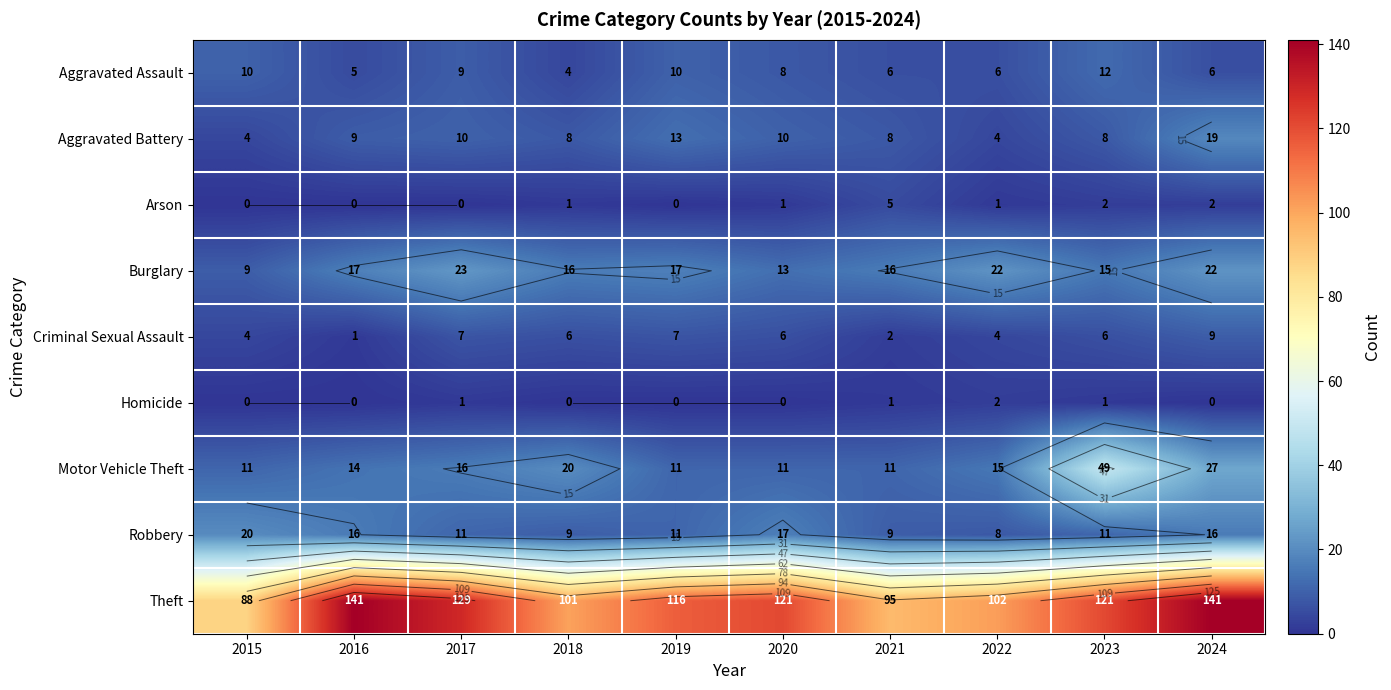

What is the highest value of the Theft series?

141